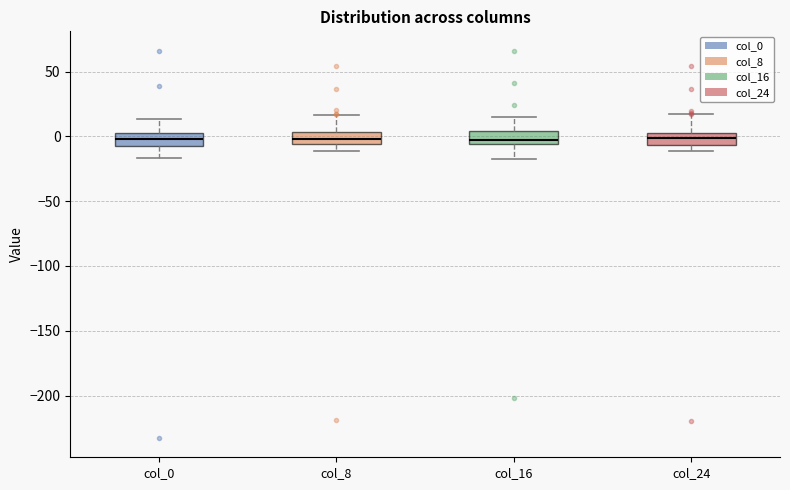

Where is the lower edge of the box for col_16 on the y-axis? The values are not printed on the chart, so give them approximately, as read against the axis.

-5